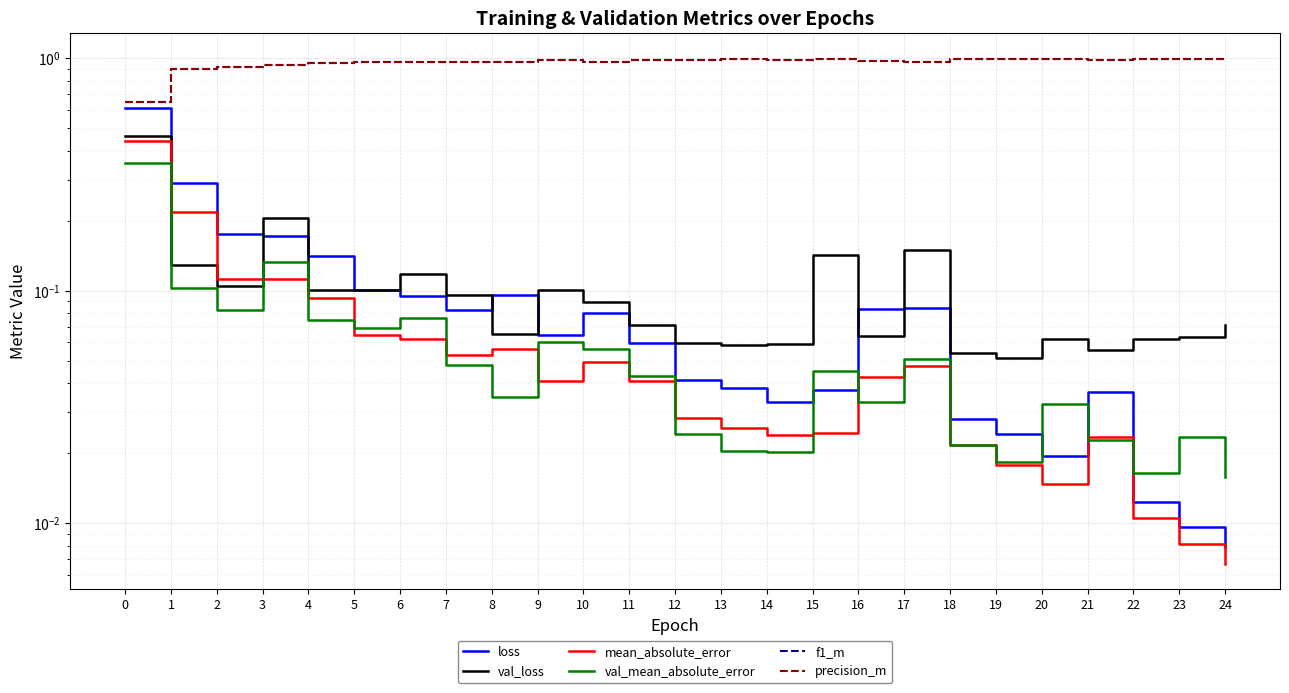

What is the maximum value for f1_m?

1.0